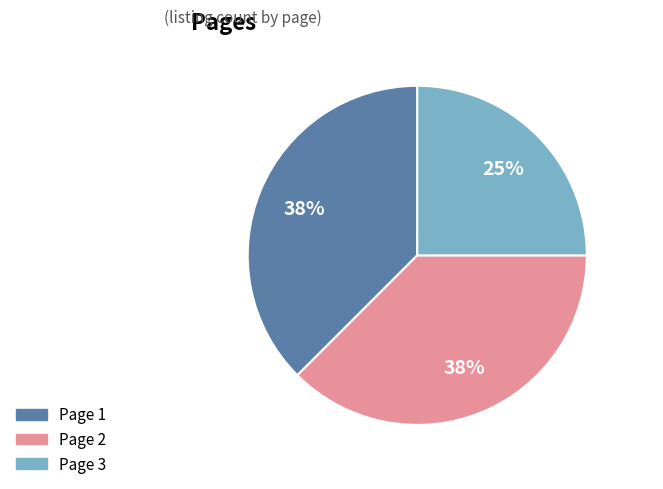

What percentage is the Page 3 slice, to the nearest percent?

25%